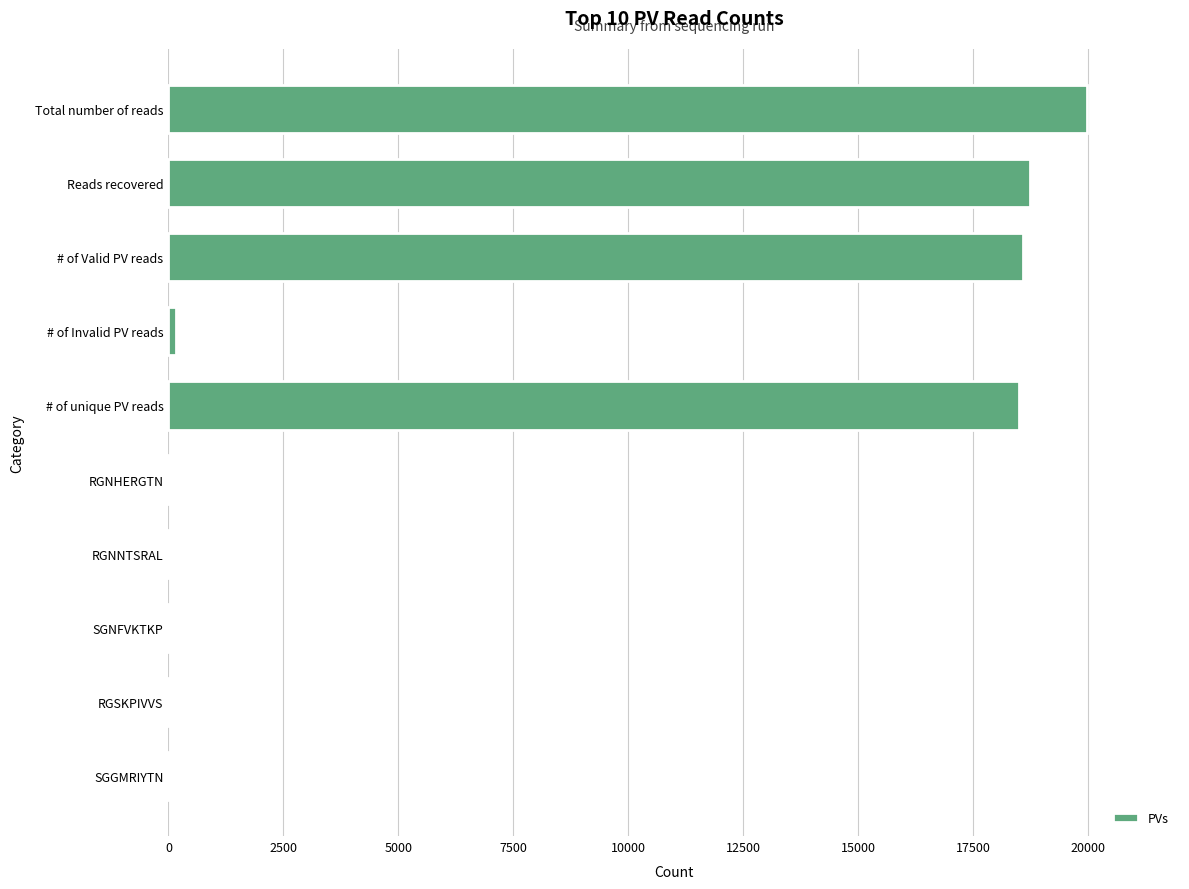

Between Reads recovered and SGGMRIYTN, which is larger?

Reads recovered